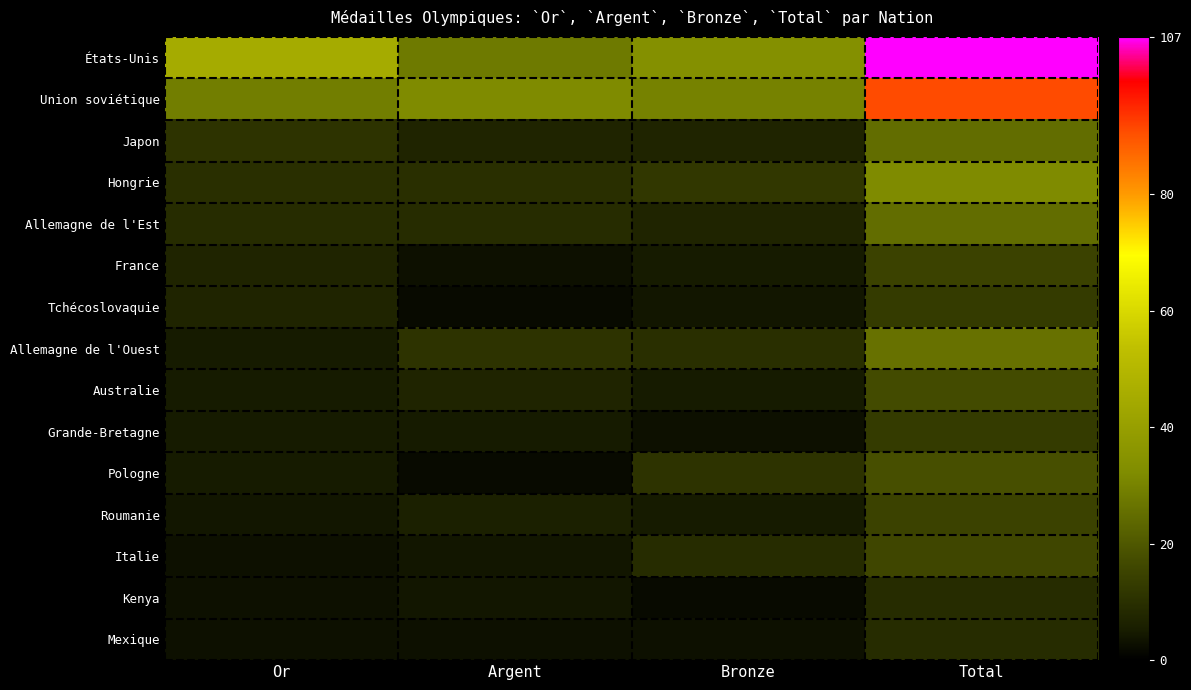

Which series has the largest total across all categories?

États-Unis